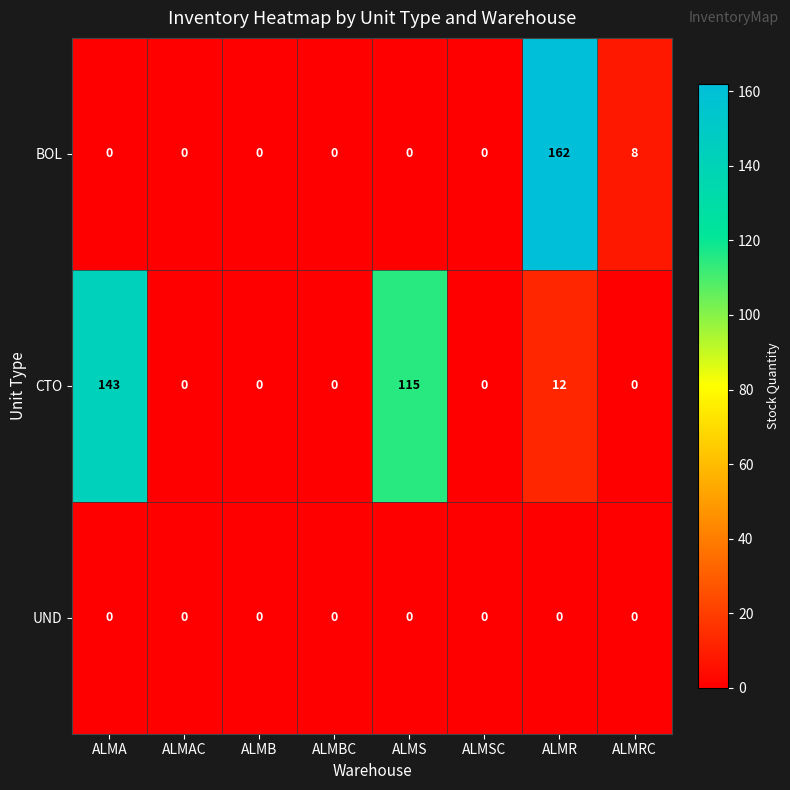

Is it true that UND equals 0 at ALMA?

True